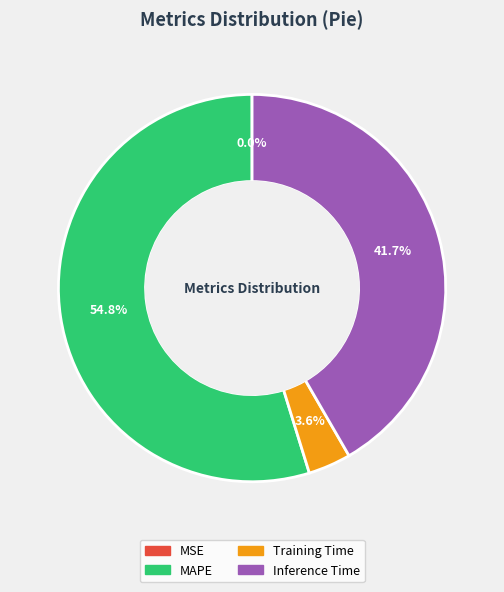

How much of the chart is everything except Training Time?

96.4%